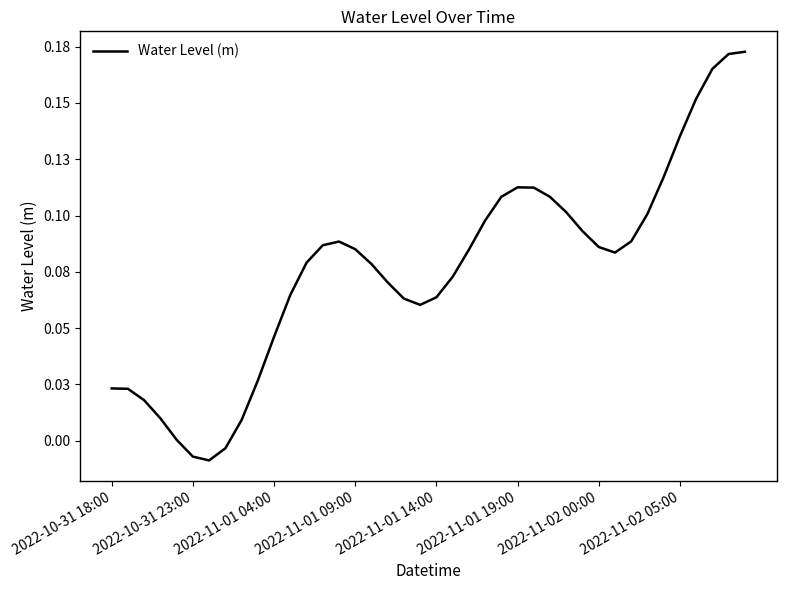

Where is the first local maximum?

14